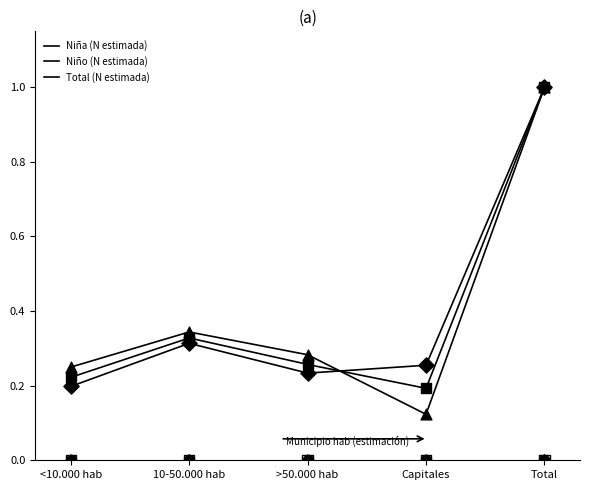

Which series has the widest spread of Y values?

Niña (N estimada)